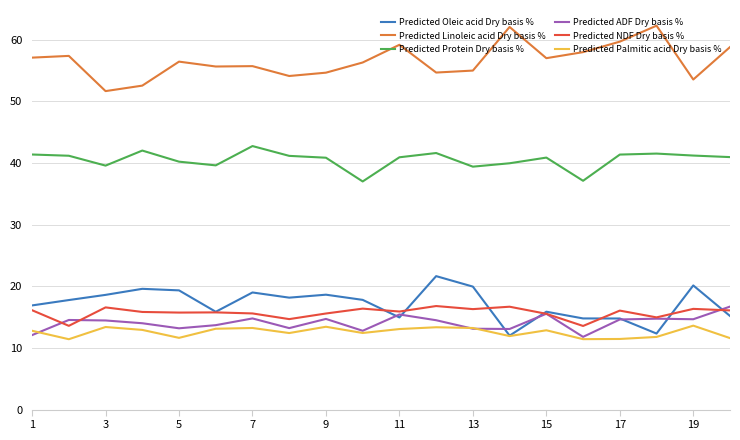

Is this an area chart (filled region under the line)?

No